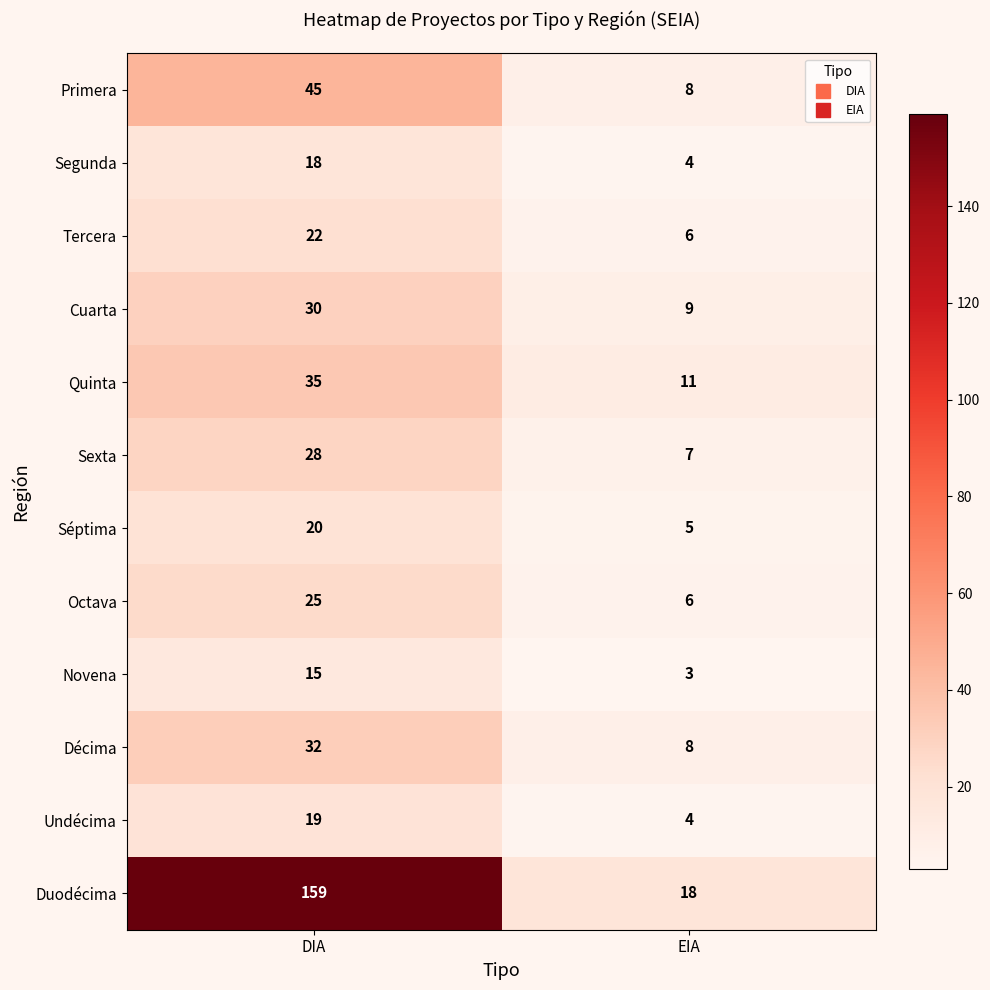

Reading left to right, extract all data points from this chart.

Primera: 45	8
Segunda: 18	4
Tercera: 22	6
Cuarta: 30	9
Quinta: 35	11
Sexta: 28	7
Séptima: 20	5
Octava: 25	6
Novena: 15	3
Décima: 32	8
Undécima: 19	4
Duodécima: 159	18